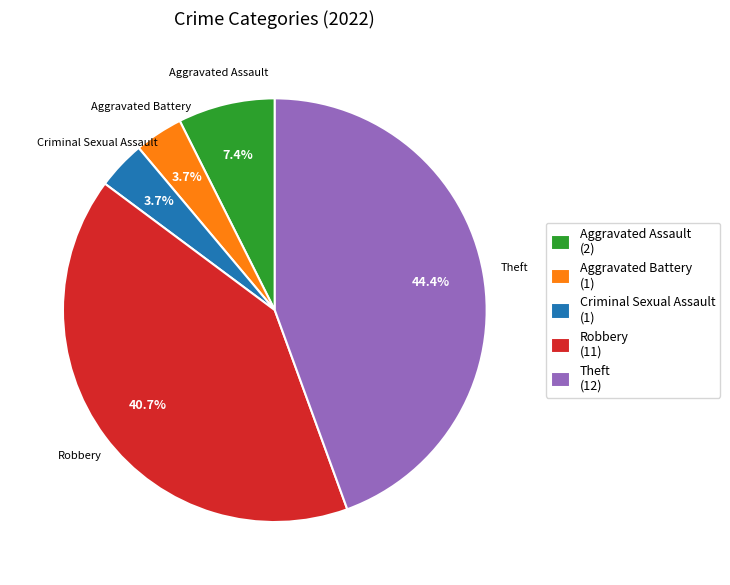

Is there a majority slice in this chart?

No